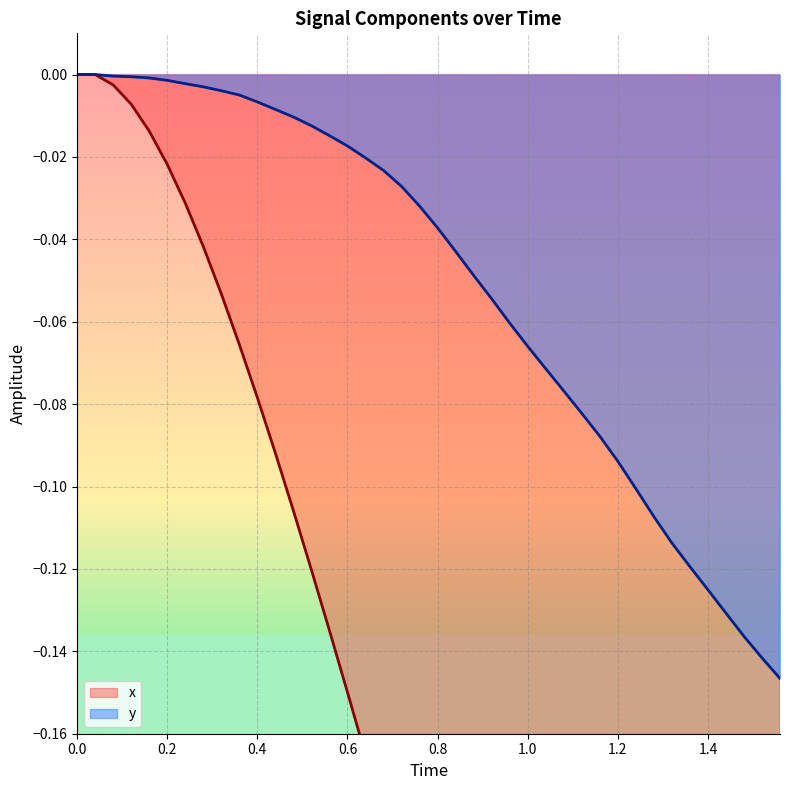

True or false: x and y intersect in this chart.

False